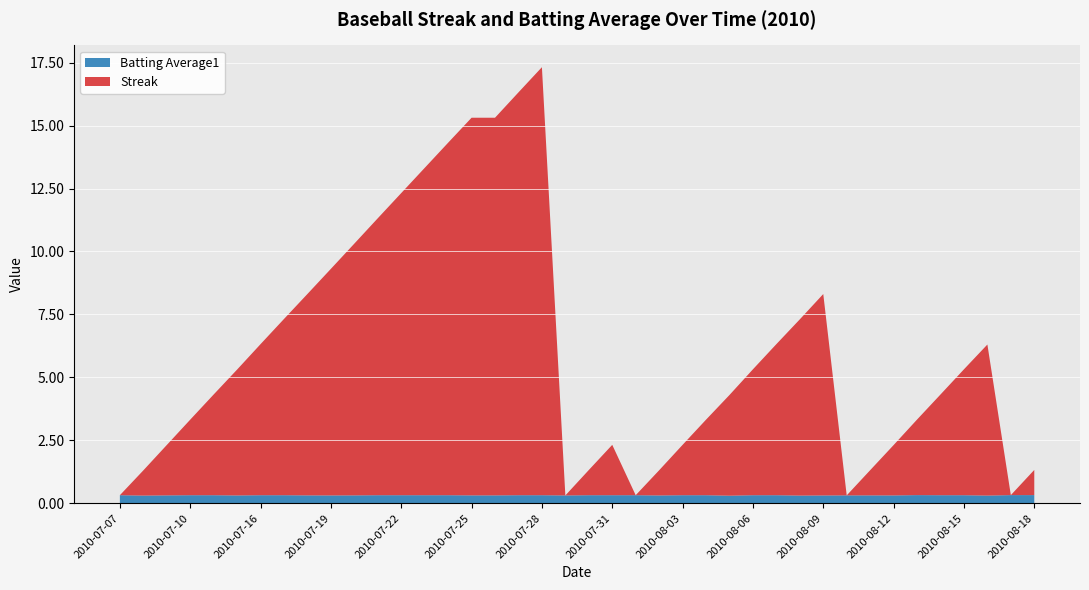

Reading left to right, transcribe all the data shown in this chart.

Streak: 0.0	1.0	2.0	3.0	4.0	5.0	6.0	7.0	8.0	9.0	10.0	11.0	12.0	13.0	14.0	15.0	15.0	16.0	17.0	0.0	1.0	2.0	0.0	1.0	2.0	3.0	4.0	5.0	6.0	7.0	8.0	0.0	1.0	2.0	3.0	4.0	5.0	6.0	0.0	1.0
Batting Average1: 0.3	0.3	0.3	0.3	0.3	0.3	0.3	0.3	0.3	0.3	0.3	0.3	0.3	0.3	0.3	0.3	0.3	0.3	0.3	0.3	0.3	0.3	0.3	0.3	0.3	0.3	0.3	0.3	0.3	0.3	0.3	0.3	0.3	0.3	0.3	0.3	0.3	0.3	0.3	0.3